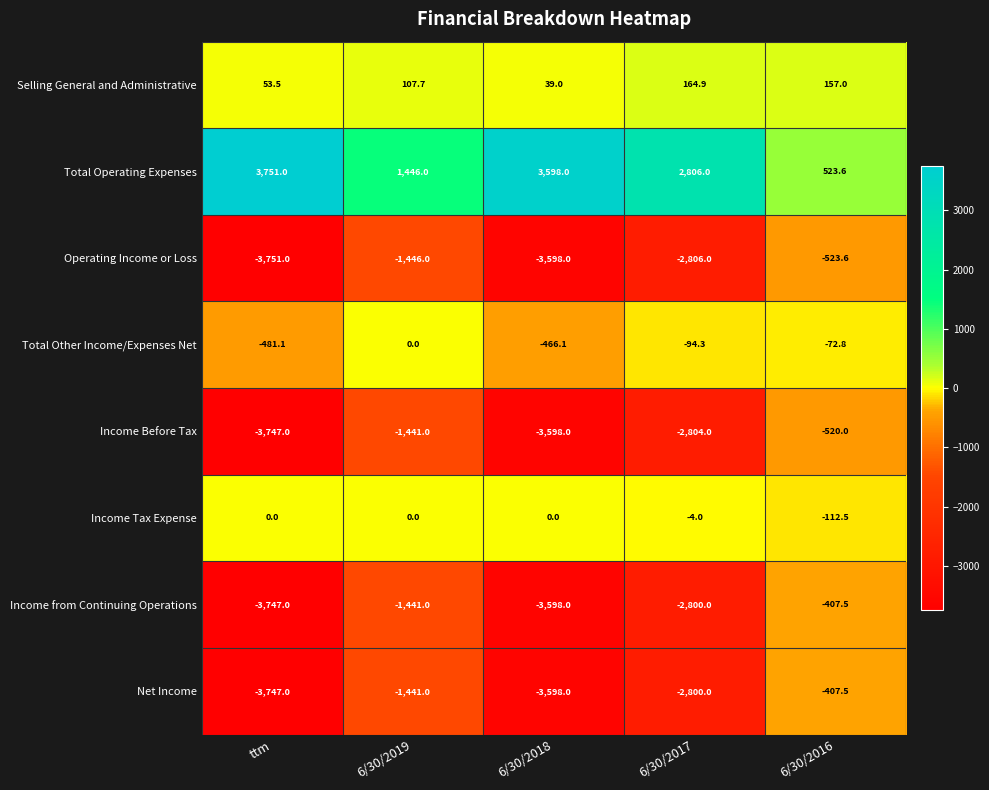

Is it true that Selling General and Administrative equals 17.3 at 6/30/2018?

False